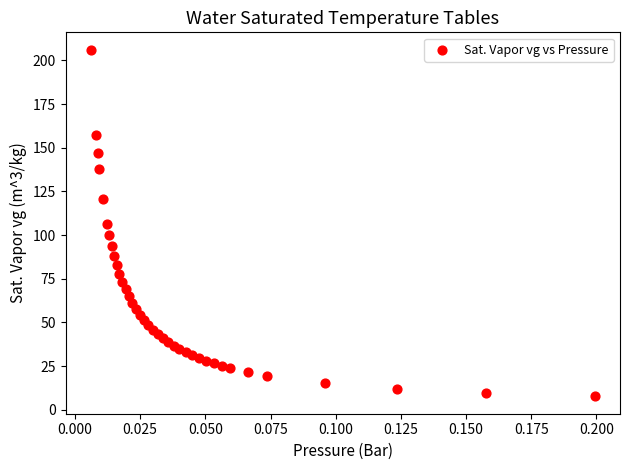

What is the range of Y values (max minus min)?

198.5